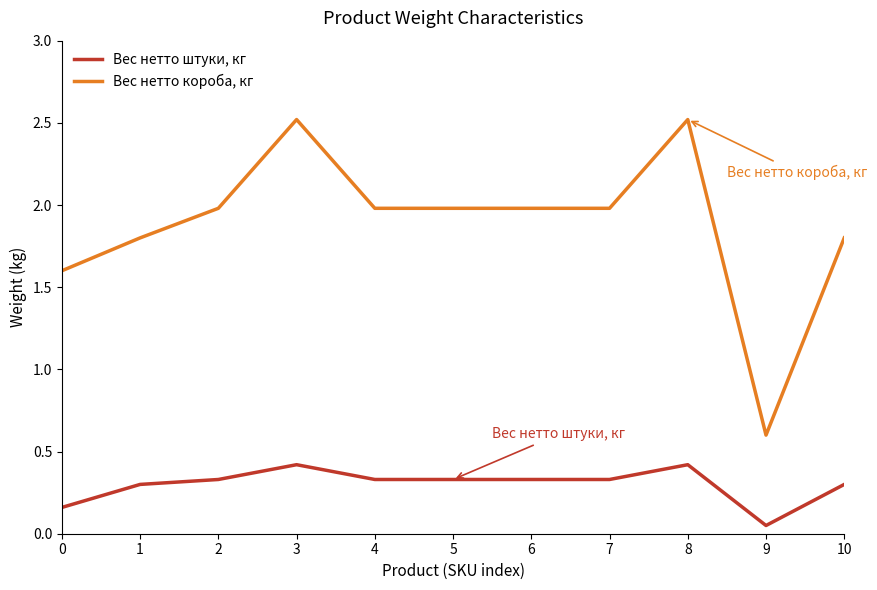

What is the maximum value shown in the chart?

2.5